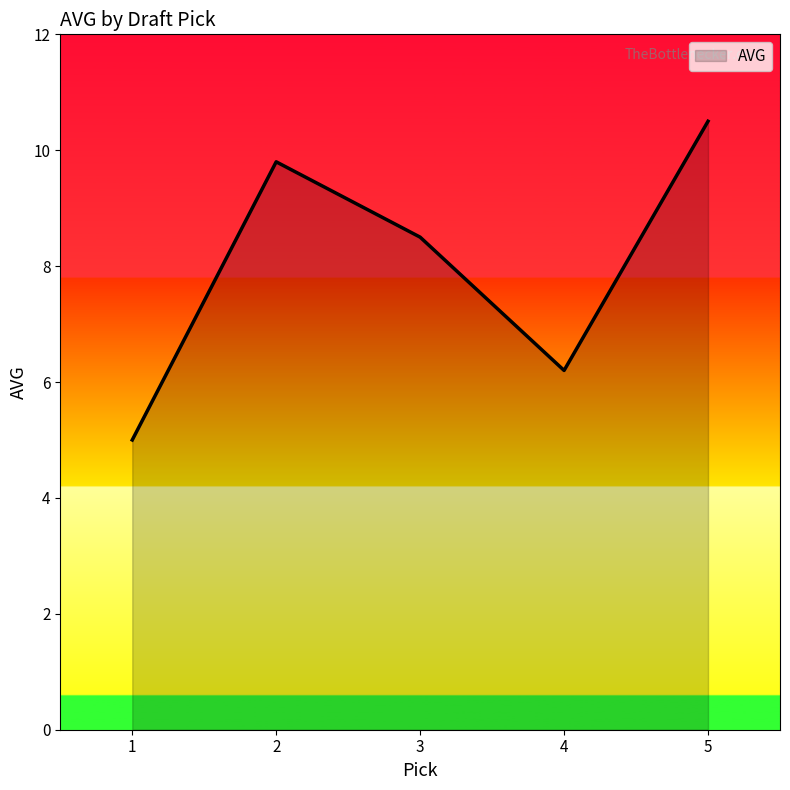

What is the average value?

8.0